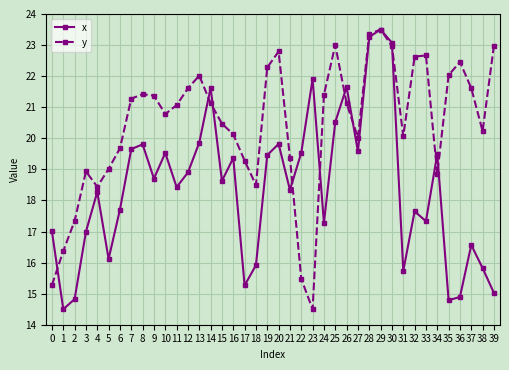

What is the value of the x point at the 16th from the left?

18.6